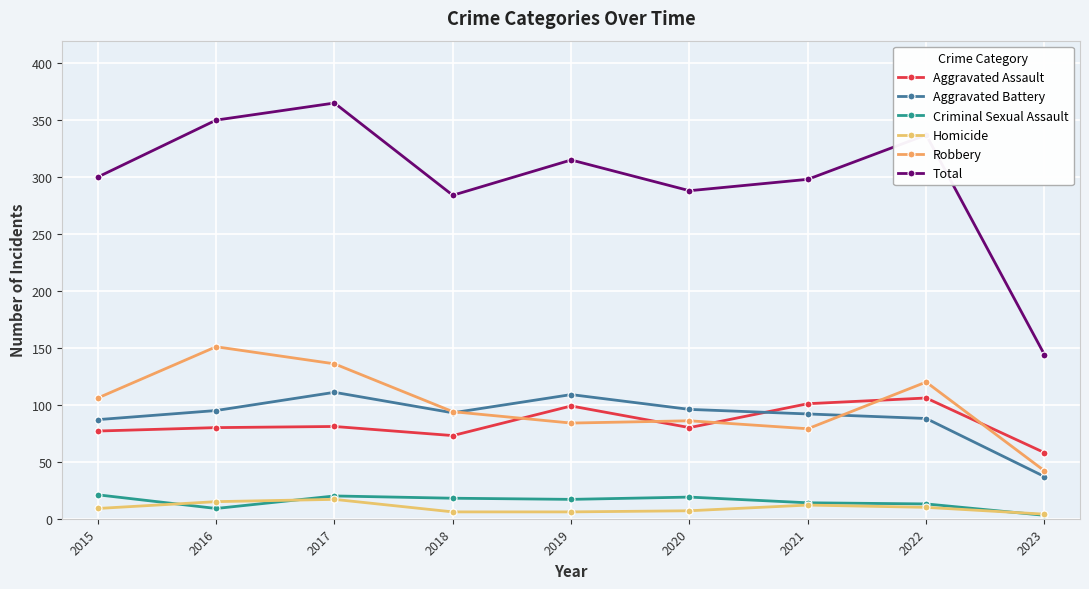

True or false: Robbery and Homicide cross at least once.

False